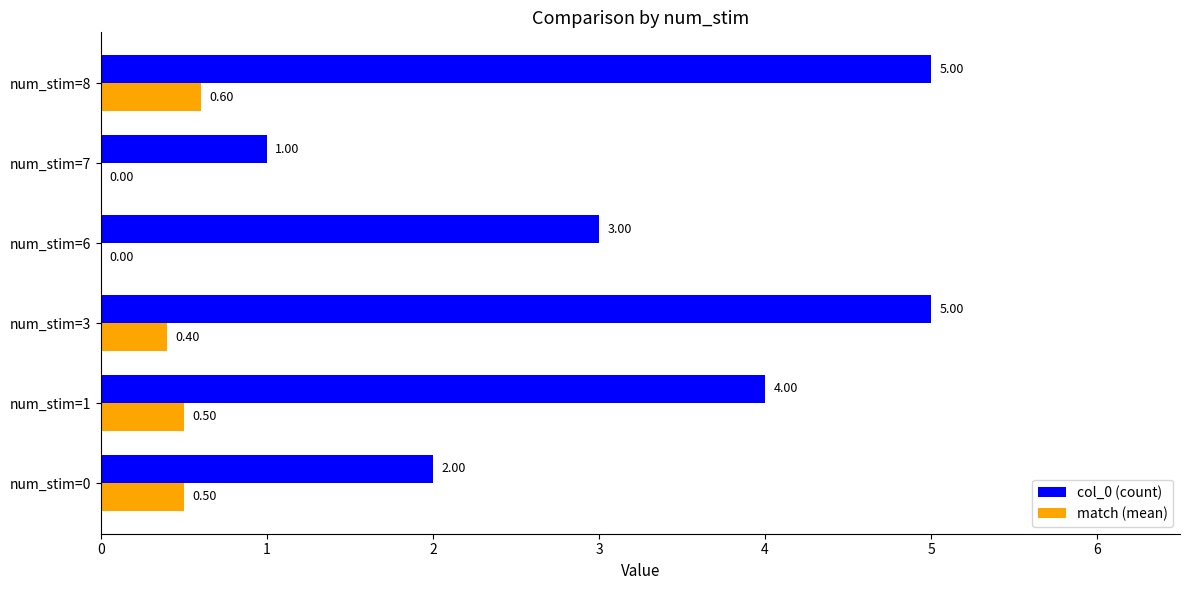

Which series has the largest total across all categories?

col_0 (count)